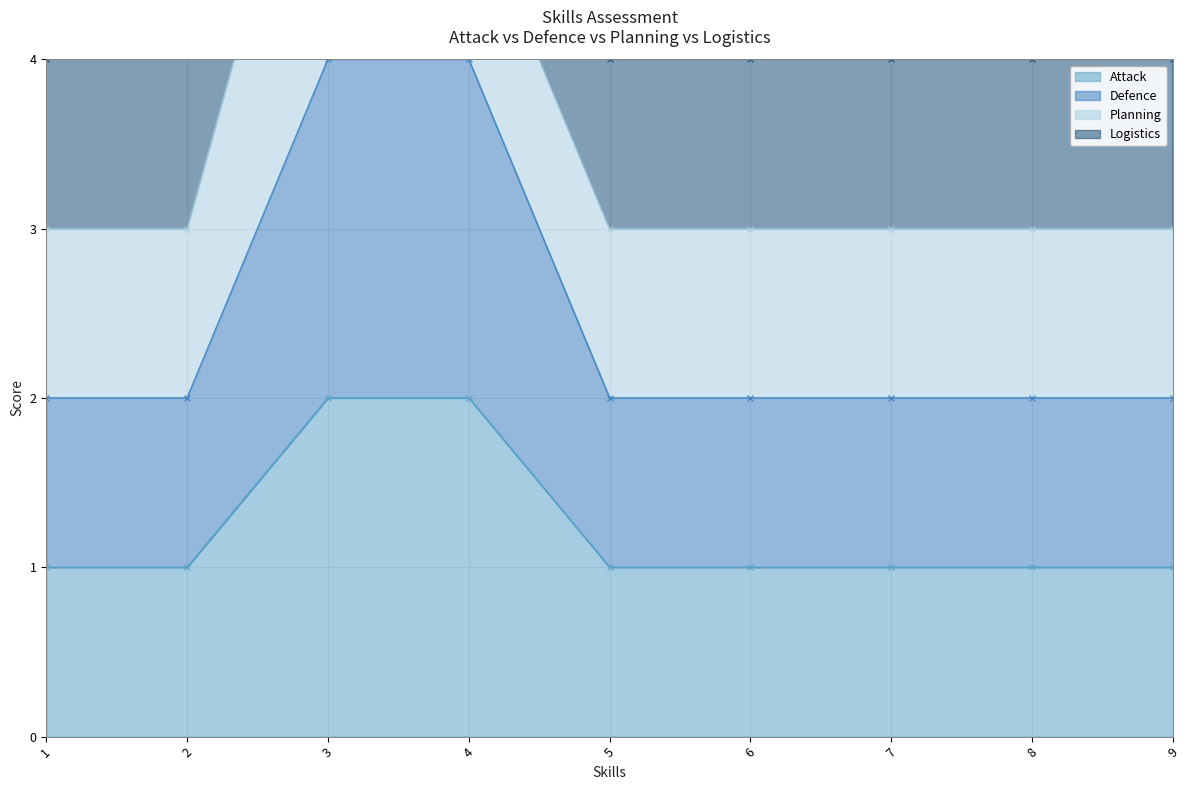

True or false: Attack and Defence cross at least once.

False